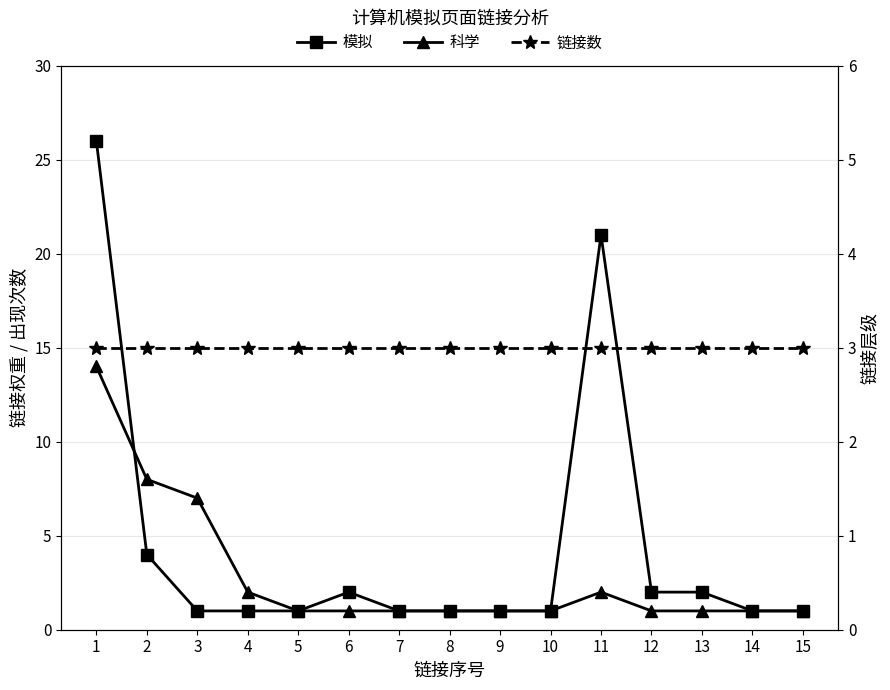

At which label does 链接数 reach its minimum?

1